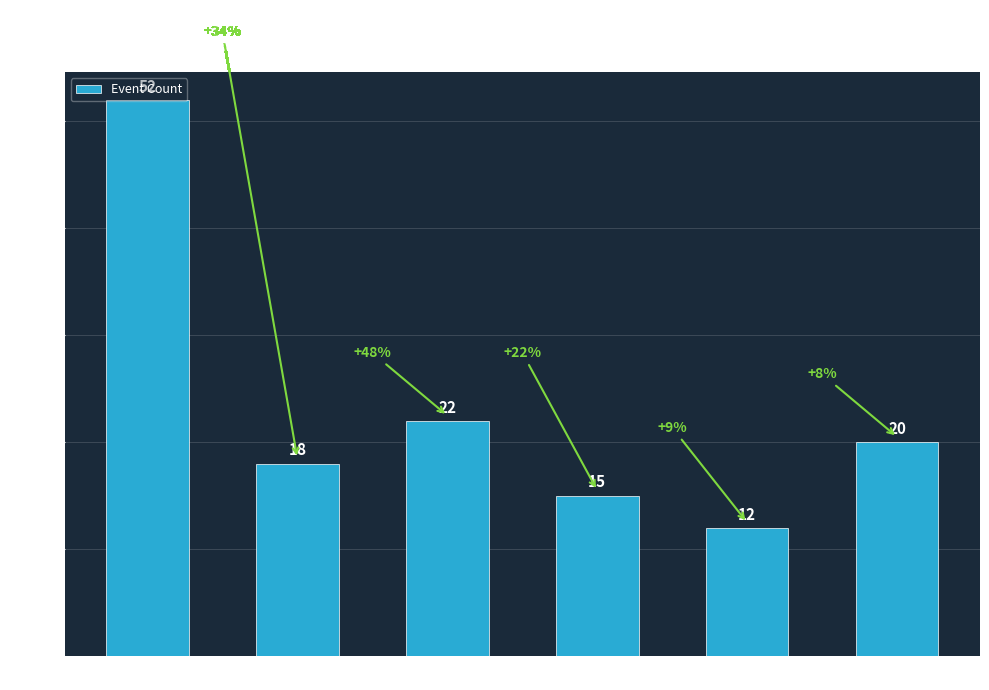

How many series are shown in this chart?

1